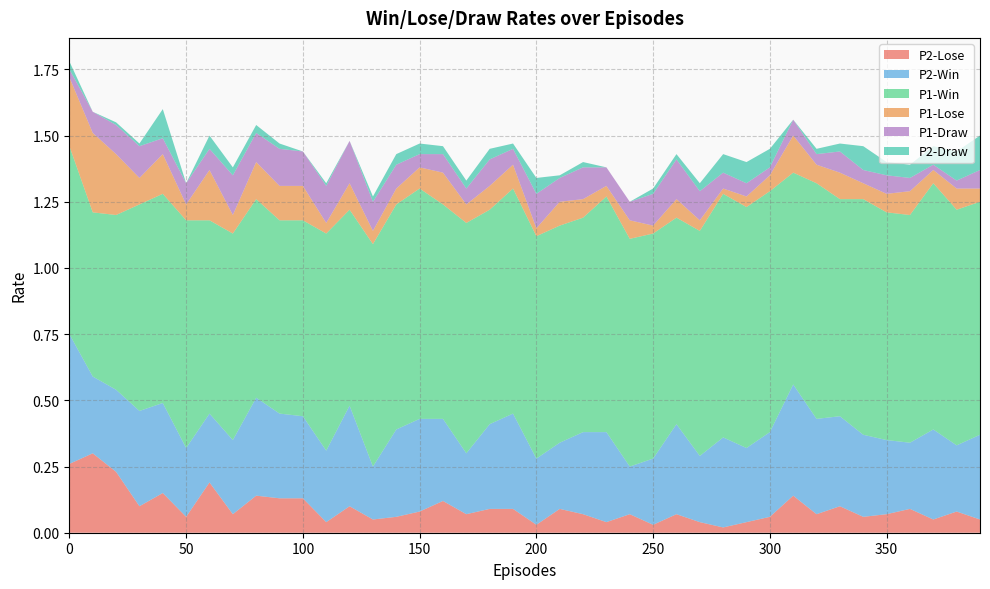

Reading left to right, extract all data points from this chart.

P2-Lose: 0.3	0.3	0.2	0.1	0.1	0.1	0.2	0.1	0.1	0.1	0.1	0.0	0.1	0.1	0.1	0.1	0.1	0.1	0.1	0.1	0.0	0.1	0.1	0.0	0.1	0.0	0.1	0.0	0.0	0.0	0.1	0.1	0.1	0.1	0.1	0.1	0.1	0.1	0.1	0.1
P2-Win: 0.5	0.3	0.3	0.4	0.3	0.3	0.3	0.3	0.4	0.3	0.3	0.3	0.4	0.2	0.3	0.3	0.3	0.2	0.3	0.4	0.2	0.2	0.3	0.3	0.2	0.2	0.3	0.2	0.3	0.3	0.3	0.4	0.4	0.3	0.3	0.3	0.2	0.3	0.2	0.3
P1-Win: 0.7	0.6	0.7	0.8	0.8	0.9	0.7	0.8	0.8	0.7	0.7	0.8	0.7	0.8	0.8	0.9	0.8	0.9	0.8	0.8	0.8	0.8	0.8	0.9	0.9	0.8	0.8	0.8	0.9	0.9	0.9	0.8	0.9	0.8	0.9	0.9	0.9	0.9	0.9	0.9
P1-Lose: 0.3	0.3	0.2	0.1	0.1	0.1	0.2	0.1	0.1	0.1	0.1	0.0	0.1	0.1	0.1	0.1	0.1	0.1	0.1	0.1	0.0	0.1	0.1	0.0	0.1	0.0	0.1	0.0	0.0	0.0	0.1	0.1	0.1	0.1	0.1	0.1	0.1	0.1	0.1	0.1
P1-Draw: 0.0	0.1	0.1	0.1	0.1	0.1	0.1	0.1	0.1	0.1	0.1	0.1	0.2	0.1	0.1	0.1	0.1	0.1	0.1	0.1	0.1	0.1	0.1	0.1	0.1	0.1	0.1	0.1	0.1	0.1	0.0	0.1	0.0	0.1	0.1	0.1	0.1	0.0	0.0	0.1
P2-Draw: 0.0	0.0	0.0	0.0	0.1	0.0	0.1	0.0	0.0	0.0	0.0	0.0	0.0	0.0	0.0	0.0	0.0	0.0	0.0	0.0	0.1	0.0	0.0	0.0	0.0	0.0	0.0	0.0	0.1	0.1	0.1	0.0	0.0	0.0	0.1	0.1	0.1	0.1	0.1	0.1